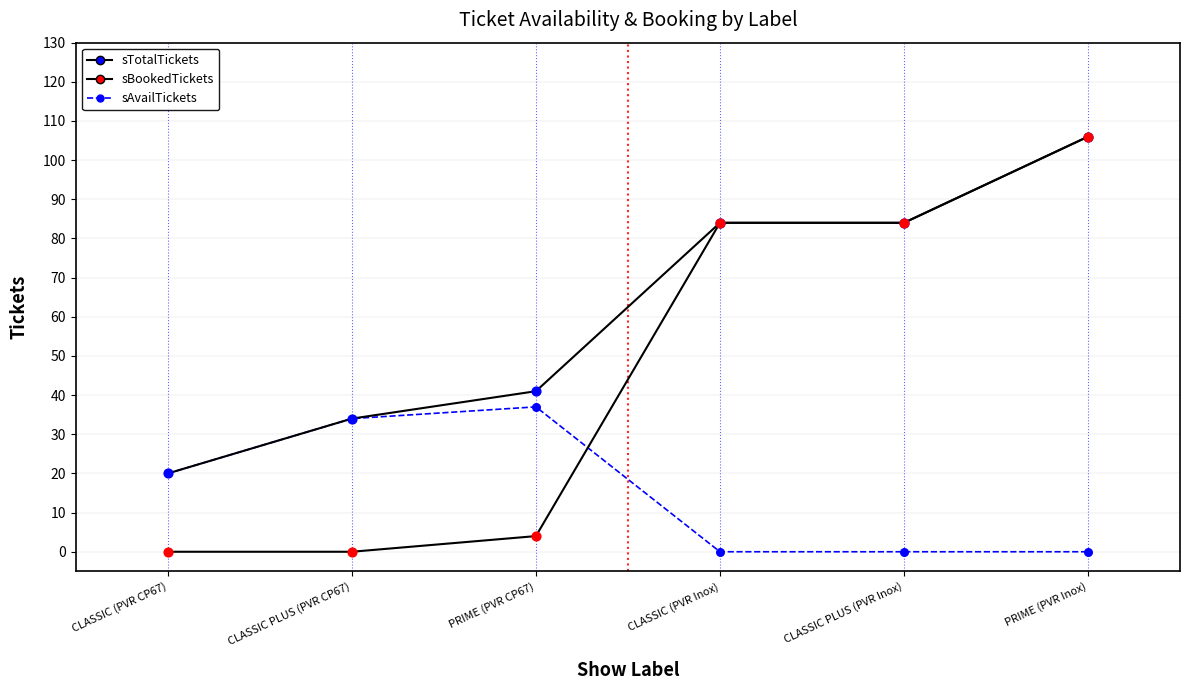

How many lines are shown in the chart?

3